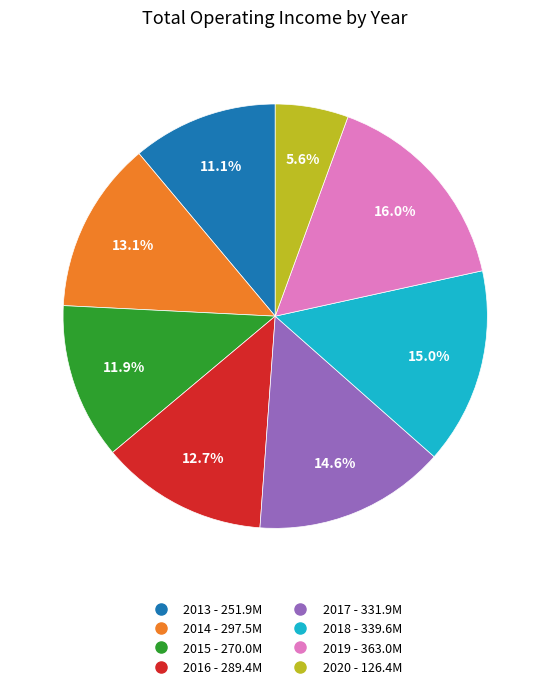

What is the ratio of the value at 2019 to the value at 2018?

1.1